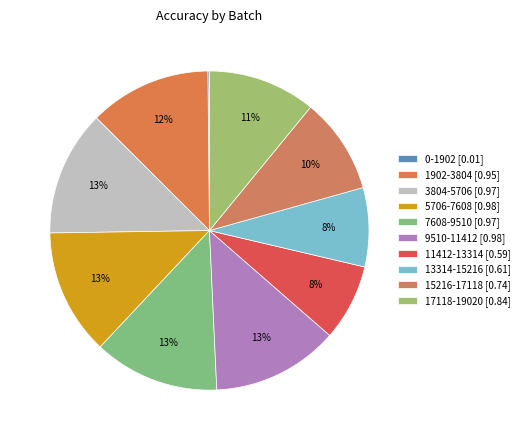

What percentage is the 3804-5706 slice, to the nearest percent?

13%